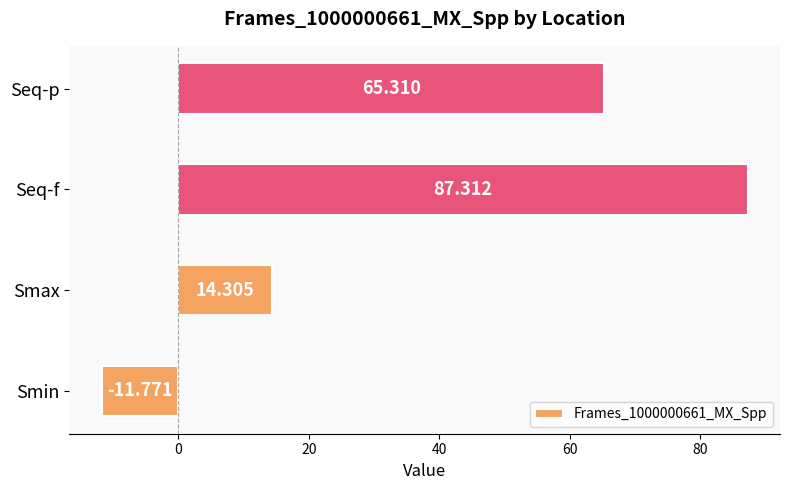

Which label corresponds to the smallest value in the chart?

Smin